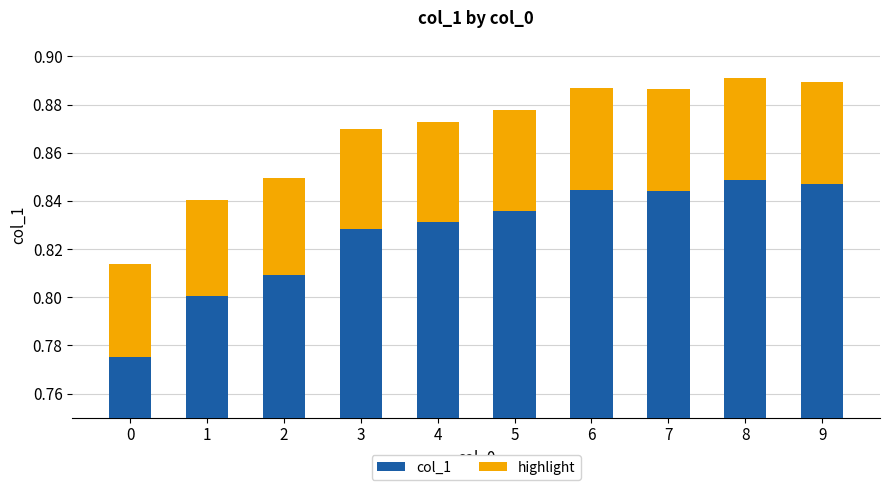

Which has a higher value, 0 or 9?

9